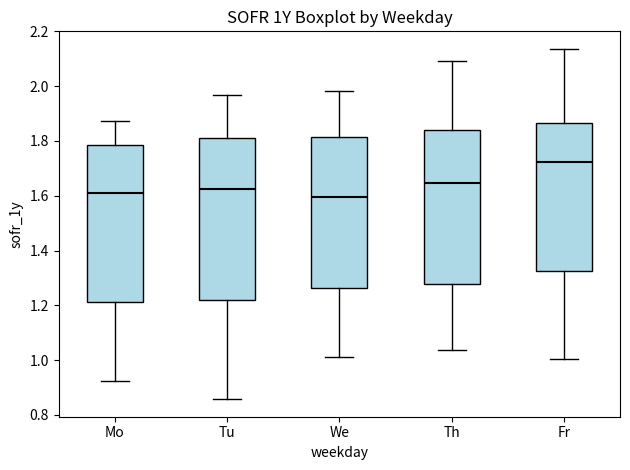

Which box is the tallest, from its lower edge to its upper edge?

Tu